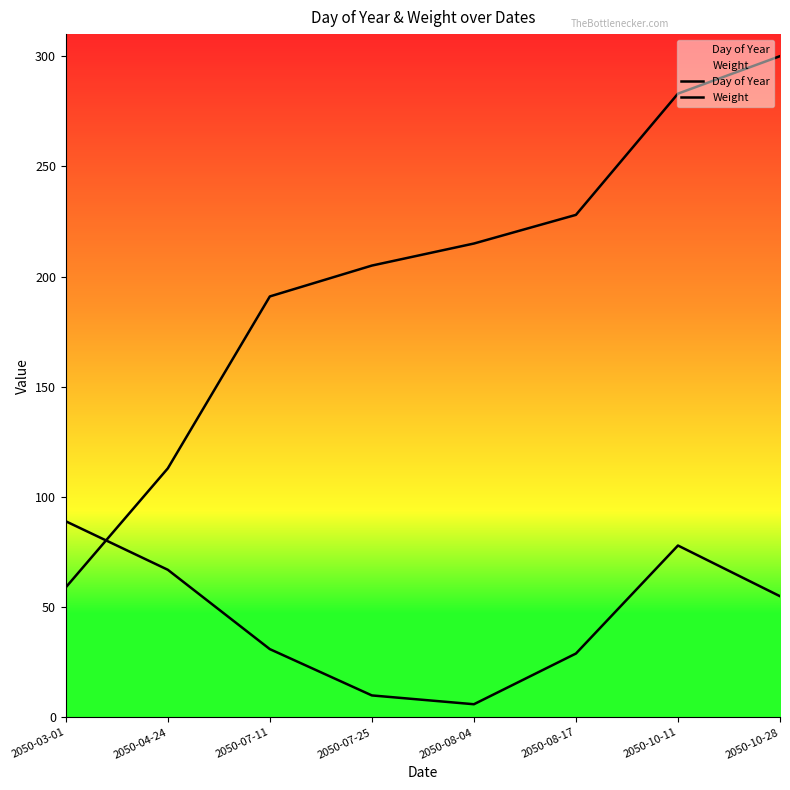

True or false: Weight has a value of 49 at 2050-08-17.

False